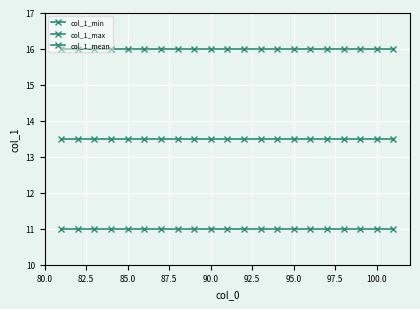

True or false: col_1_mean and col_1_max cross at least once.

False